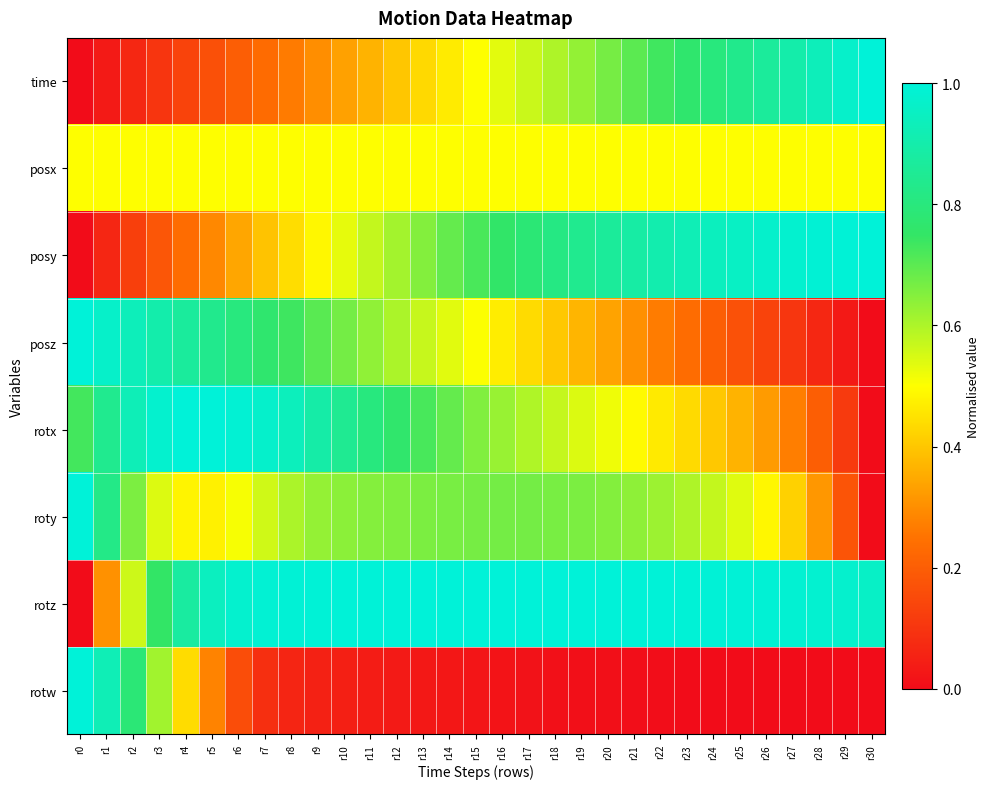

What is the total value across all series at r12?

4.6